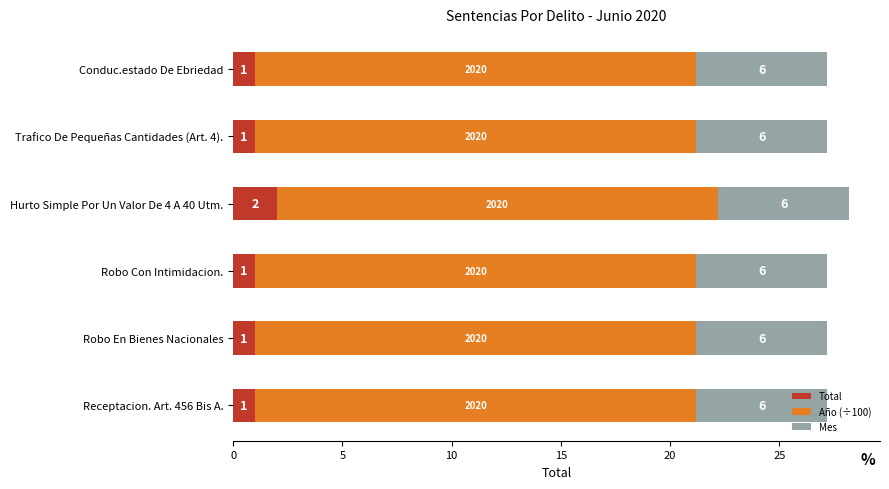

True or false: Total has a value of 2.0 at Hurto Simple Por Un Valor De 4 A 40 Utm..

True